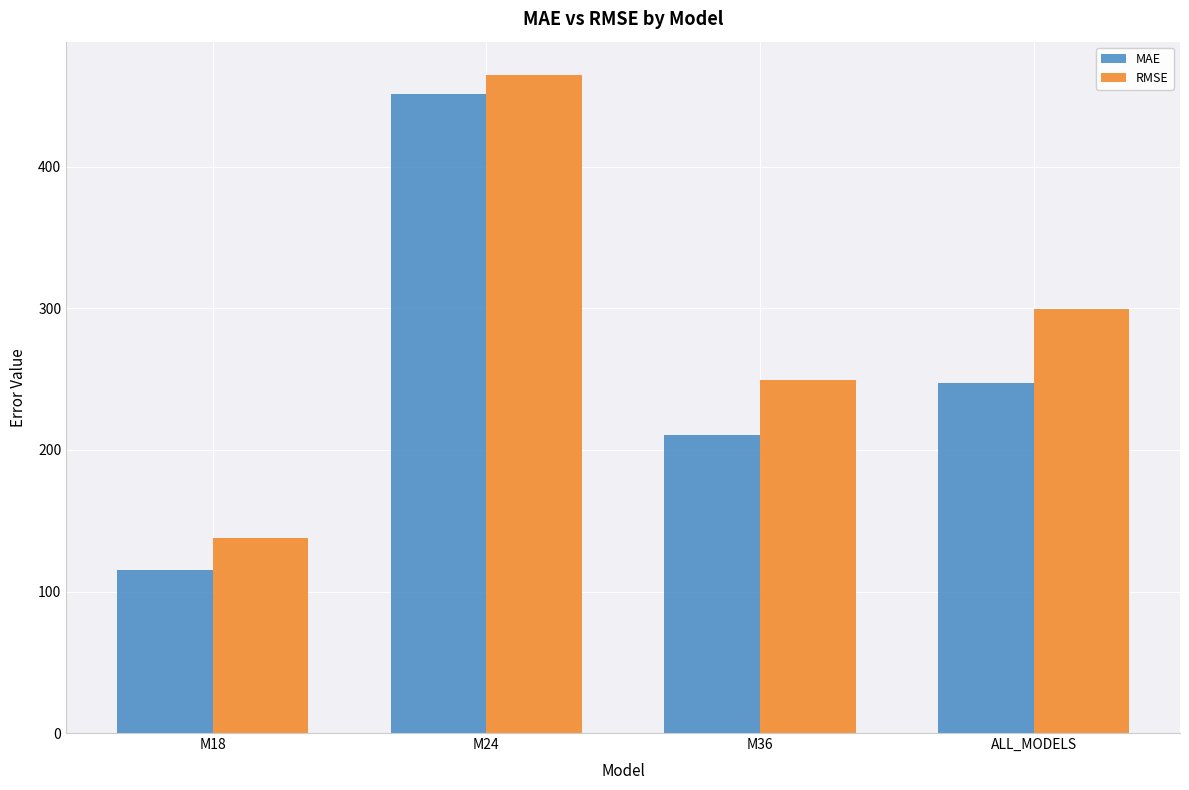

Which category has the lowest value in the MAE series?

M18